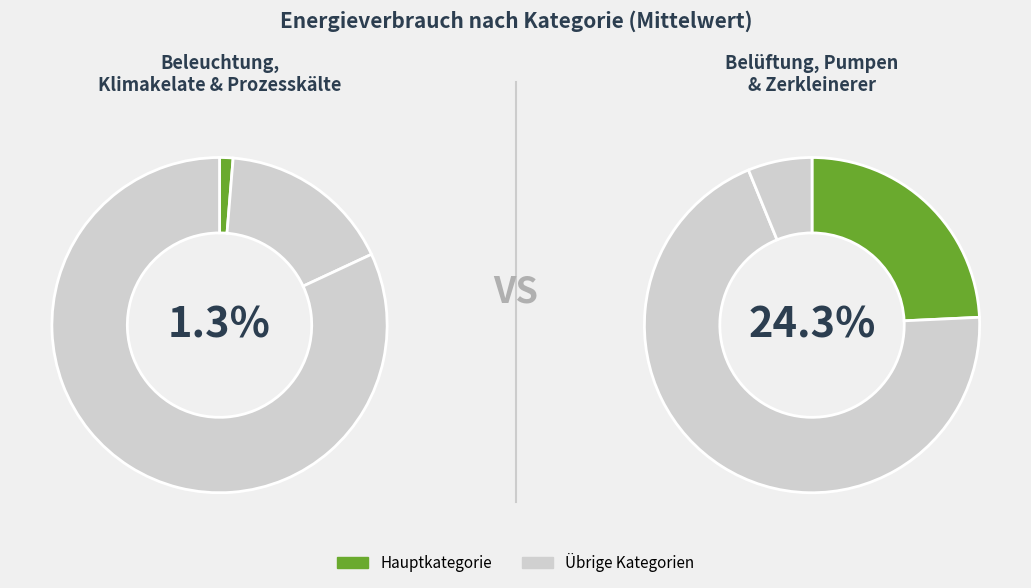

To the nearest percent, what is the average slice percentage?

17%